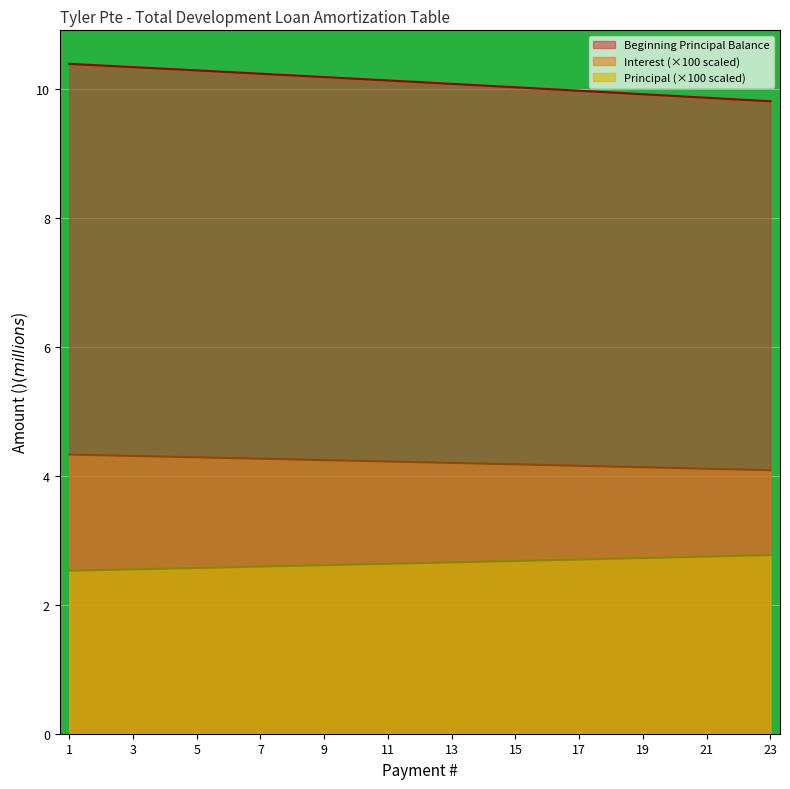

What is the average value of the Principal series?

2.6